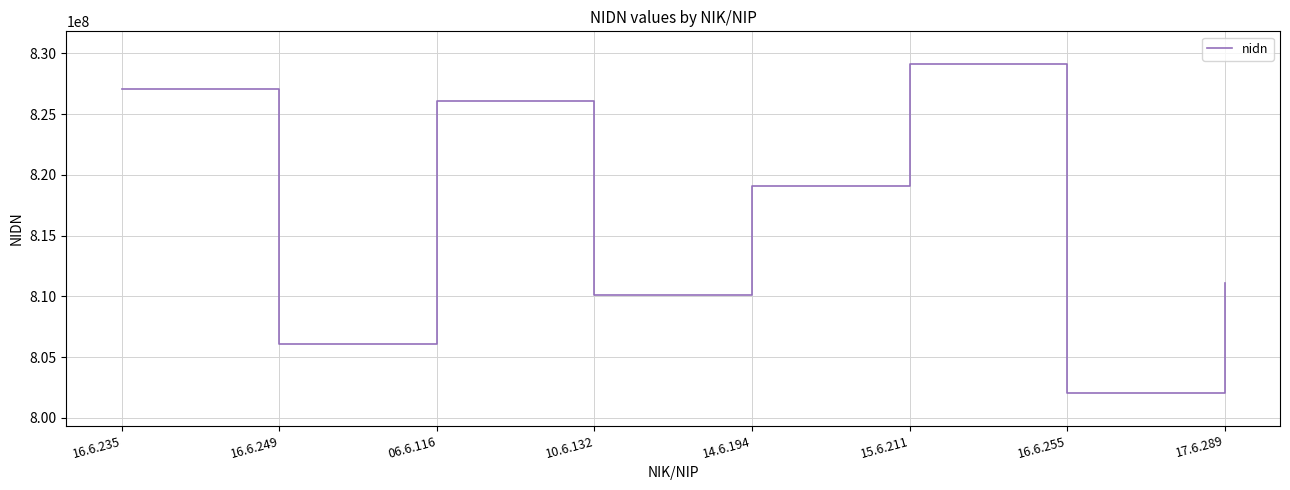

At which category does the data reach its first local peak?

06.6.116